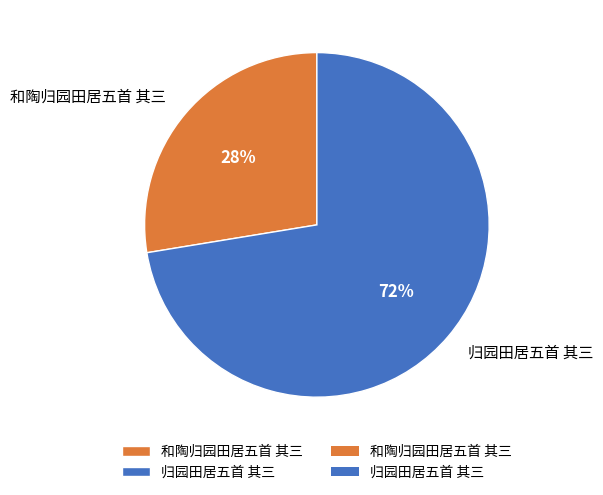

Rank the categories by value from highest to lowest.

归园田居五首 其三, 和陶归园田居五首 其三